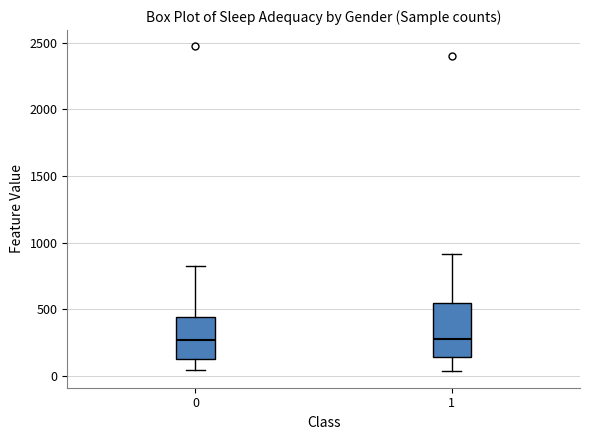

Reading left to right, transcribe this box plot: for each box, give where its median line is, the range the box spans, and where its two whiskers end, as read against the y-axis. The values are not printed on the chart, so give them approximately, as read against the axis.

0: median 250, box 150 to 450, whiskers 50 to 850
1: median 250, box 150 to 550, whiskers 50 to 900